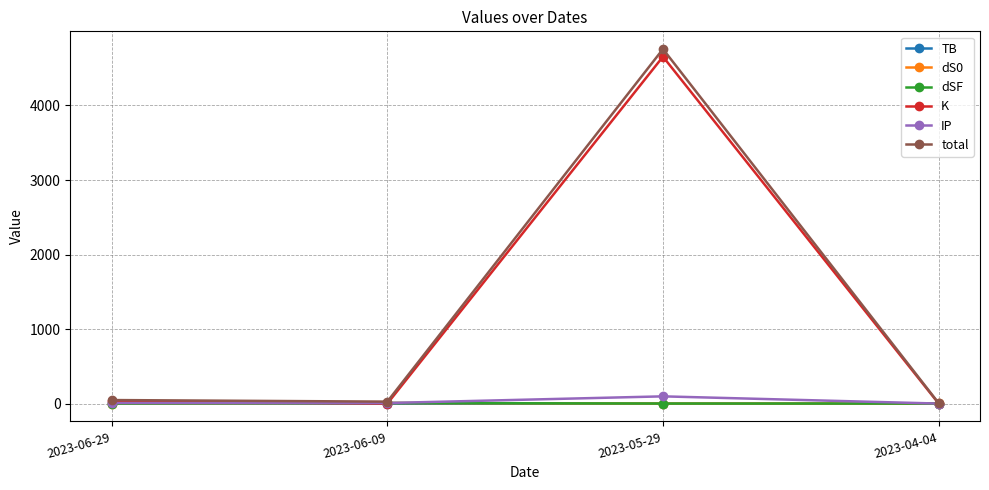

Is it true that K equals 4654.9 at 2023-05-29?

True